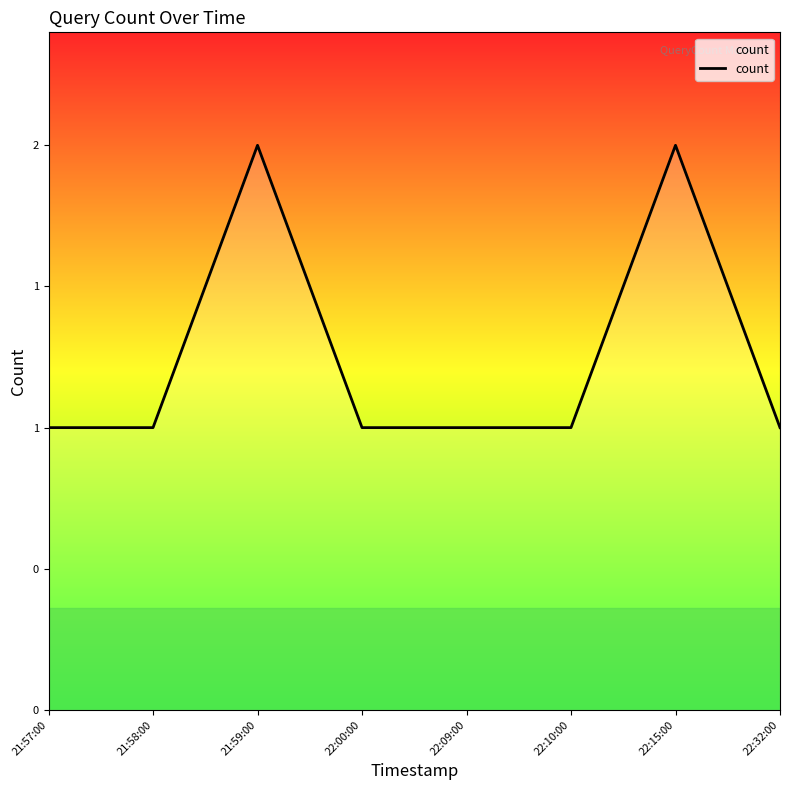

How many interior local peaks (higher than both neighbors) does the data have?

2